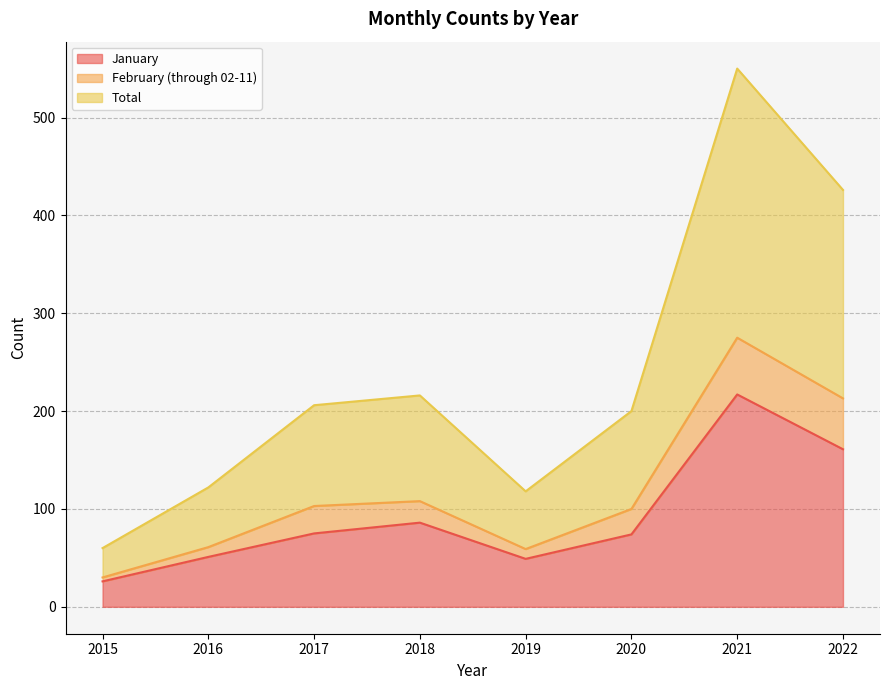

What is the maximum value shown in the chart?

550